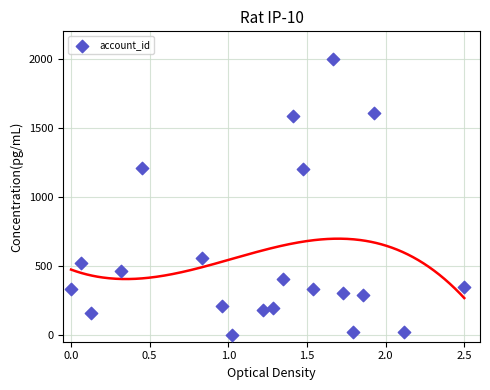

What is the range of Y values (max minus min)?

2000.0